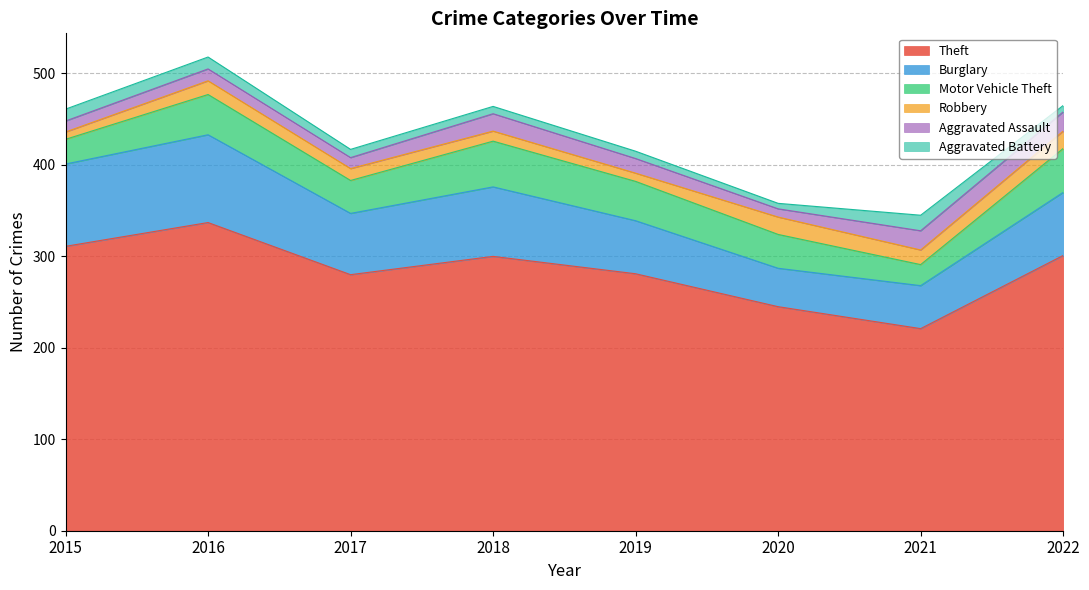

Reading right to left, transcribe all the data shown in this chart.

Theft: 2022=301	2021=221	2020=245	2019=281	2018=300	2017=280	2016=337	2015=311
Burglary: 2022=69	2021=47	2020=42	2019=58	2018=76	2017=67	2016=96	2015=90
Motor Vehicle Theft: 2022=48	2021=23	2020=37	2019=43	2018=50	2017=36	2016=44	2015=27
Robbery: 2022=19	2021=16	2020=19	2019=9	2018=11	2017=13	2016=15	2015=8
Aggravated Assault: 2022=21	2021=21	2020=9	2019=16	2018=19	2017=12	2016=13	2015=12
Aggravated Battery: 2022=7	2021=17	2020=6	2019=8	2018=8	2017=9	2016=13	2015=13